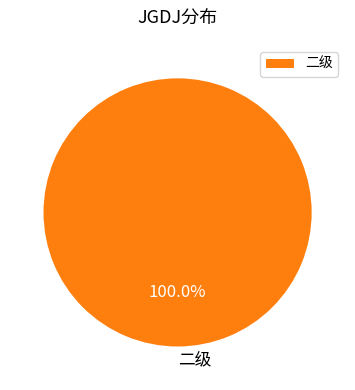

How many slices are in this pie chart?

1